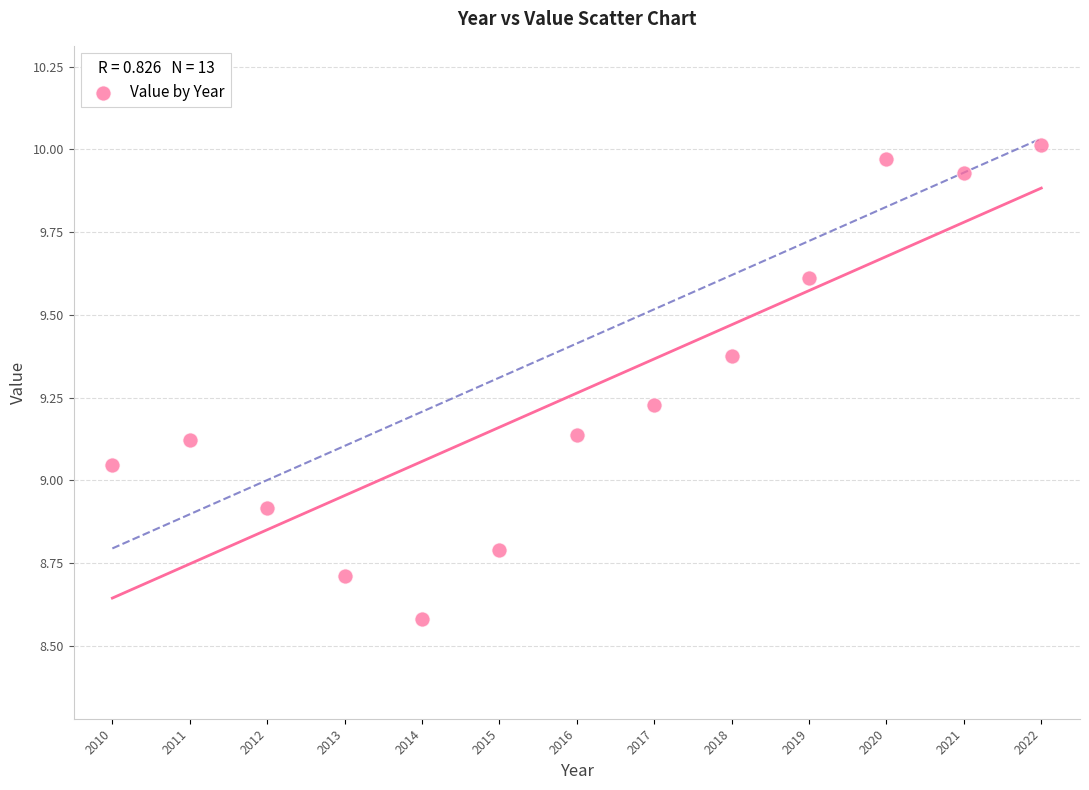

What is the range of Y values (max minus min)?

1.4